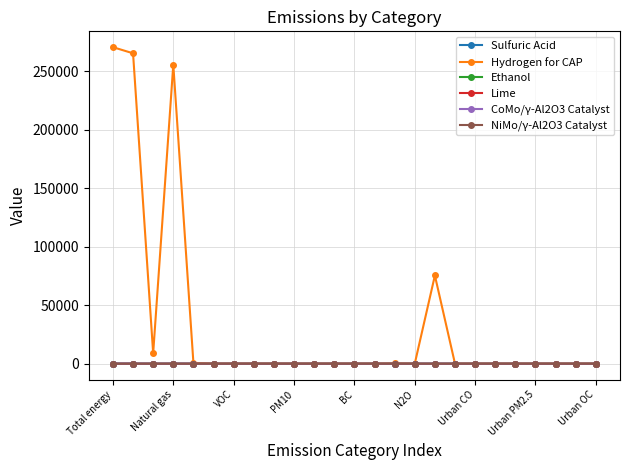

What is the difference between the maximum and minimum values in the Ethanol series?

48.2